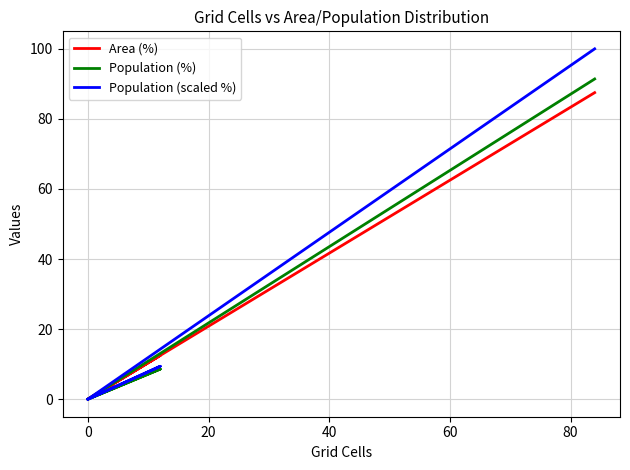

Is the value of Population (%) at −20 greater than the value of Area (%) at 80?

No